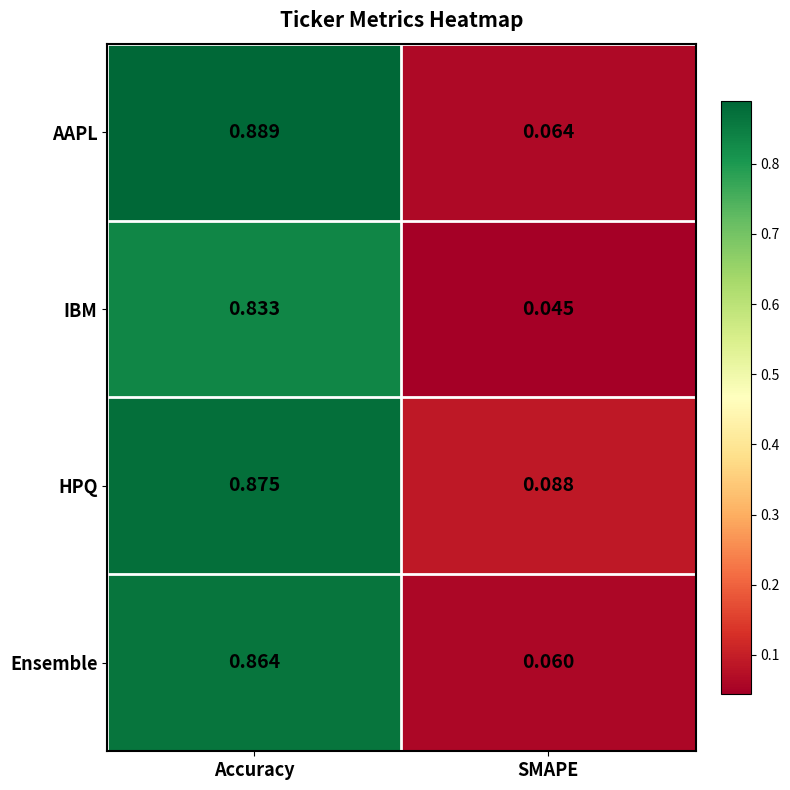

At which label is Ensemble closest to 0?

SMAPE